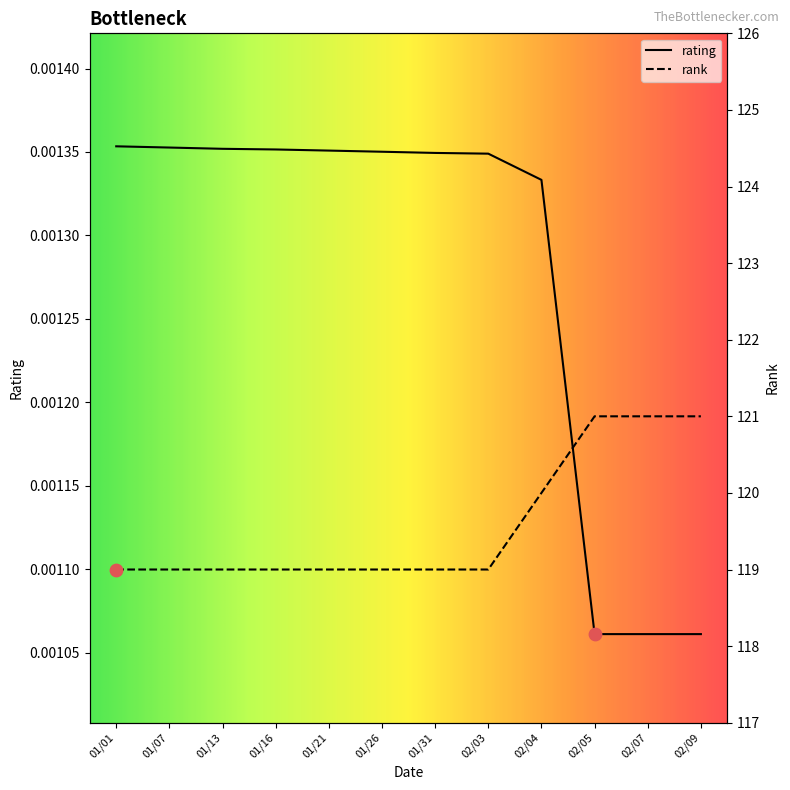

Is the value of rank at 02/07 greater than the value of rating at 02/05?

Yes